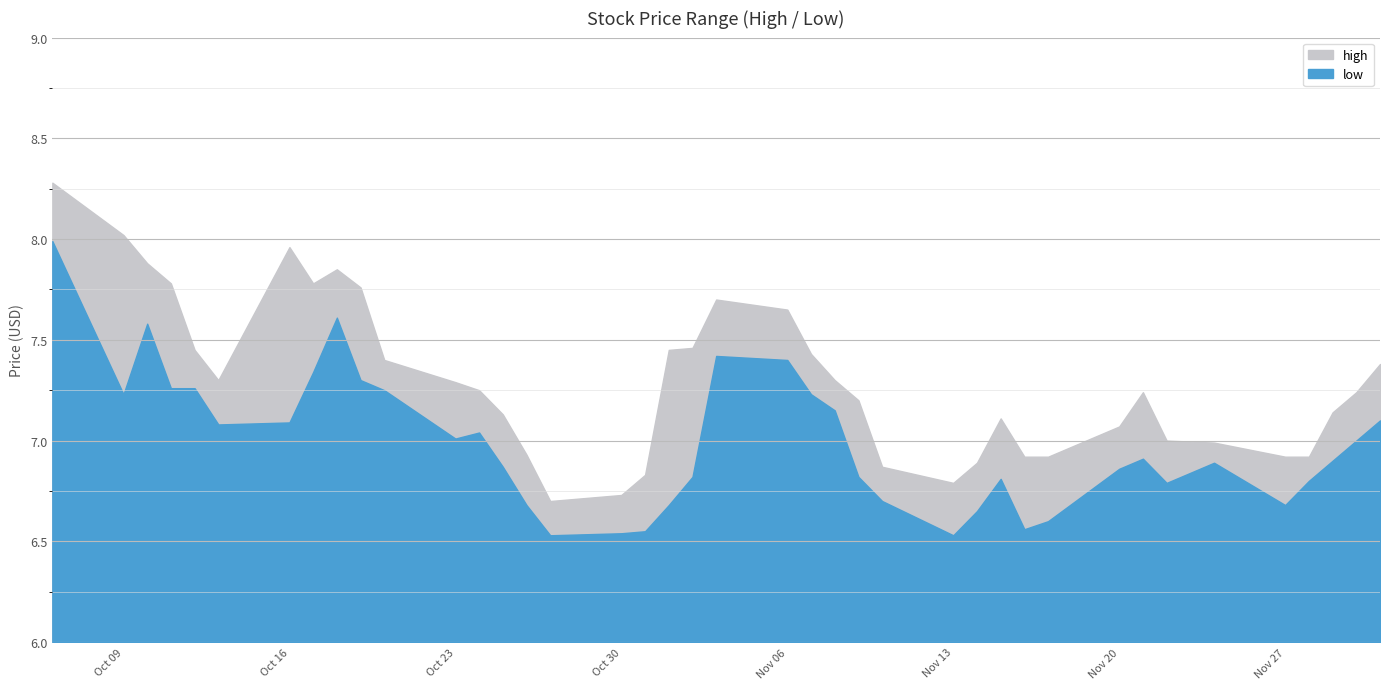

What is the maximum value for high?

8.3